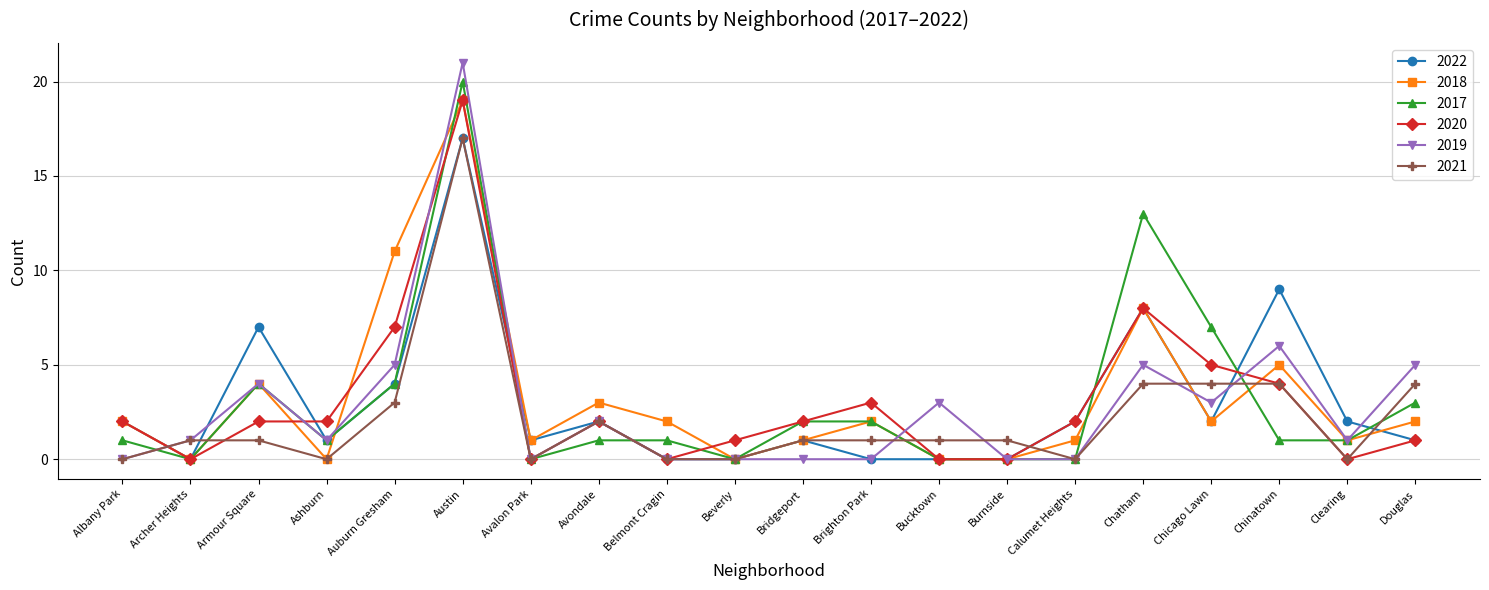

What is the highest value of the 2022 series?

17